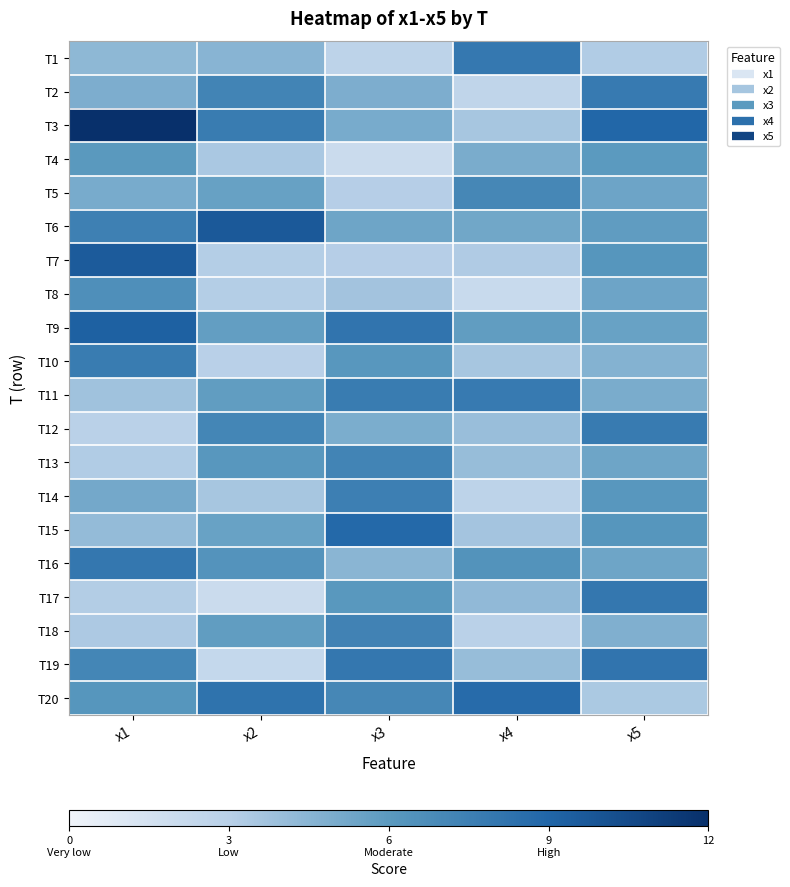

What is the difference between the highest and lowest values at x4?

6.5